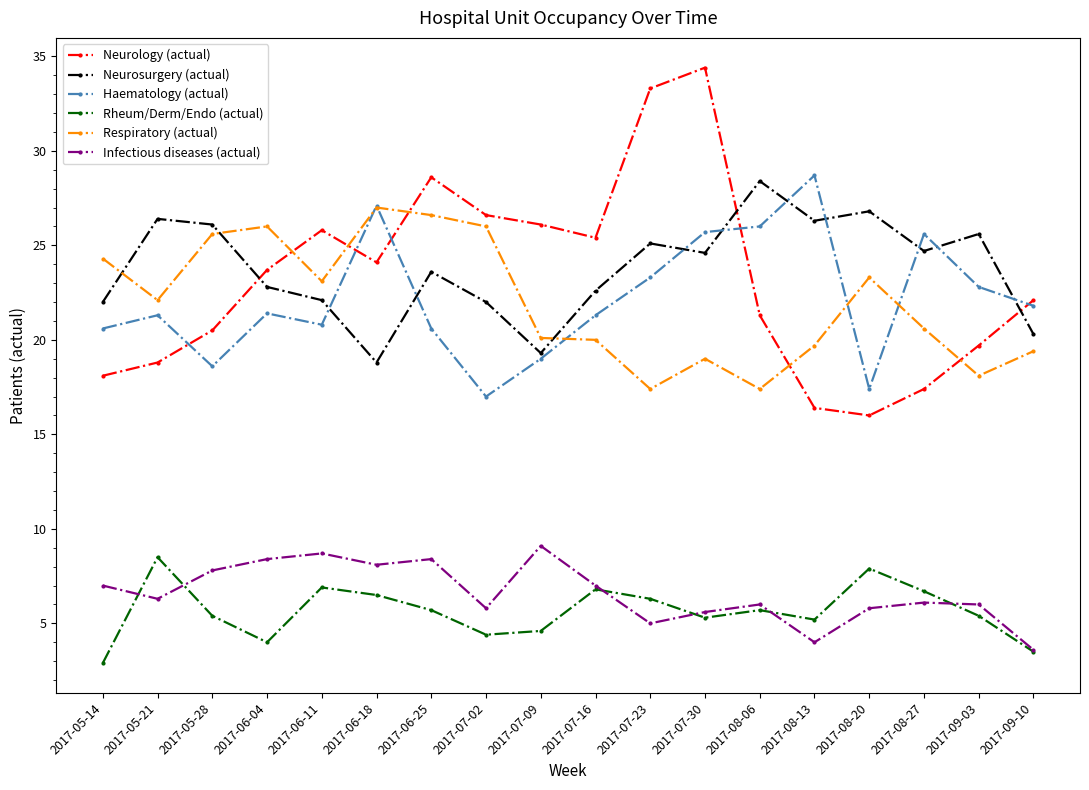

Is it true that Respiratory (actual) equals 26.6 at 2017-06-25?

True